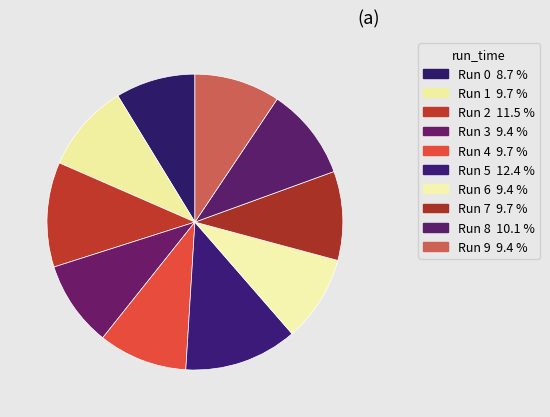

Does Run 3 represent more than half of the total?

No